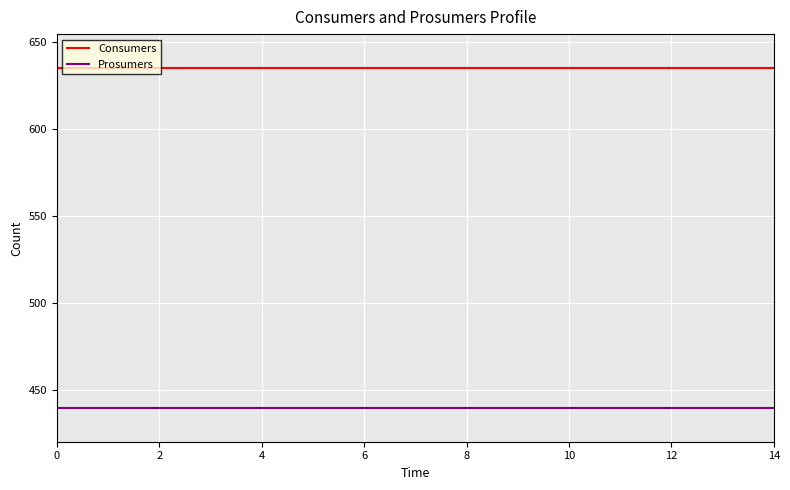

What is the maximum value for Consumers?

635